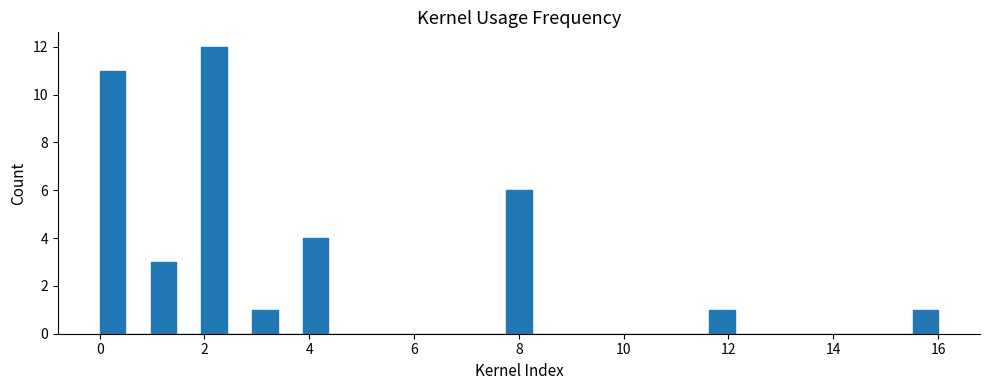

Around what value on the x-axis is the tallest bar? Give the approximate position of its centre, as read against the axis.

2.2